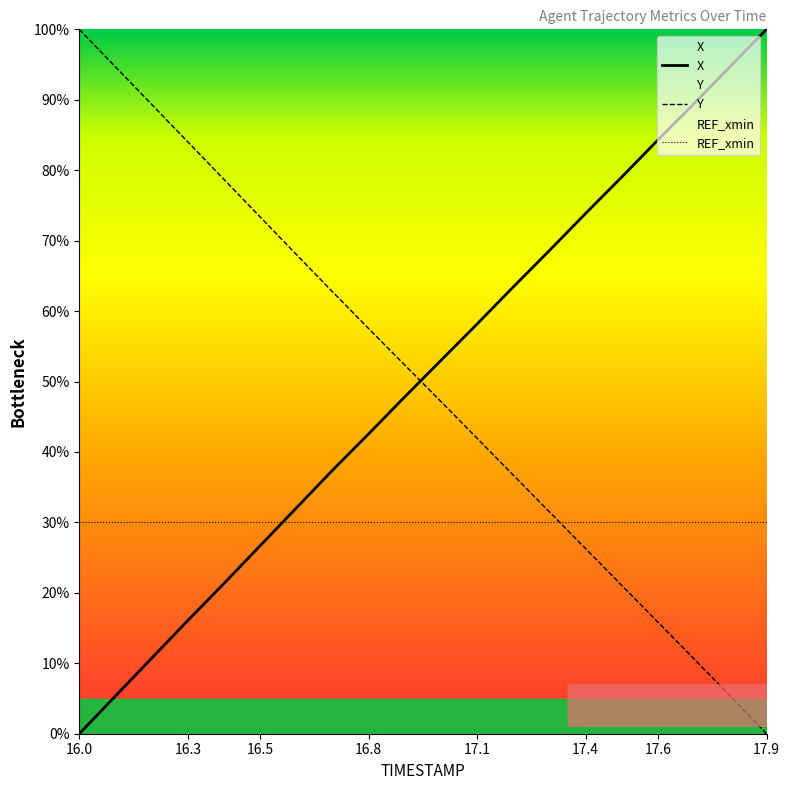

True or false: Y has more than 2 points higher than both neighbors.

False